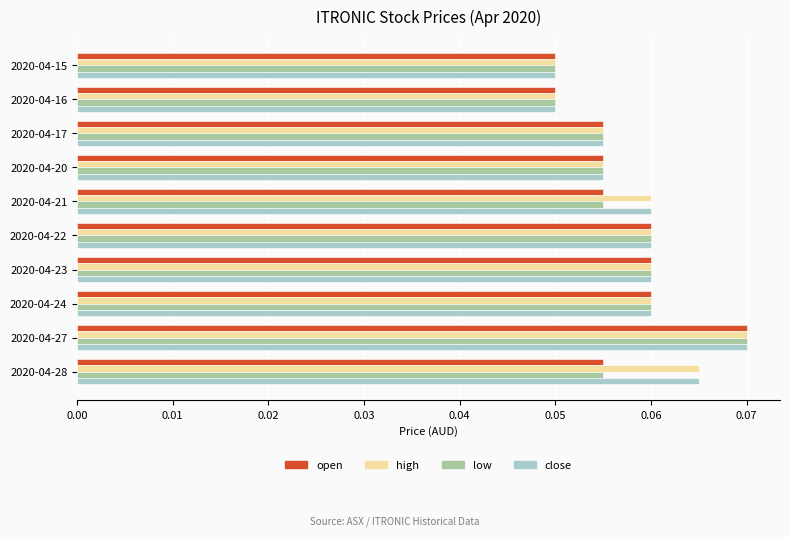

At how many categories does at least one series exceed 0?

10